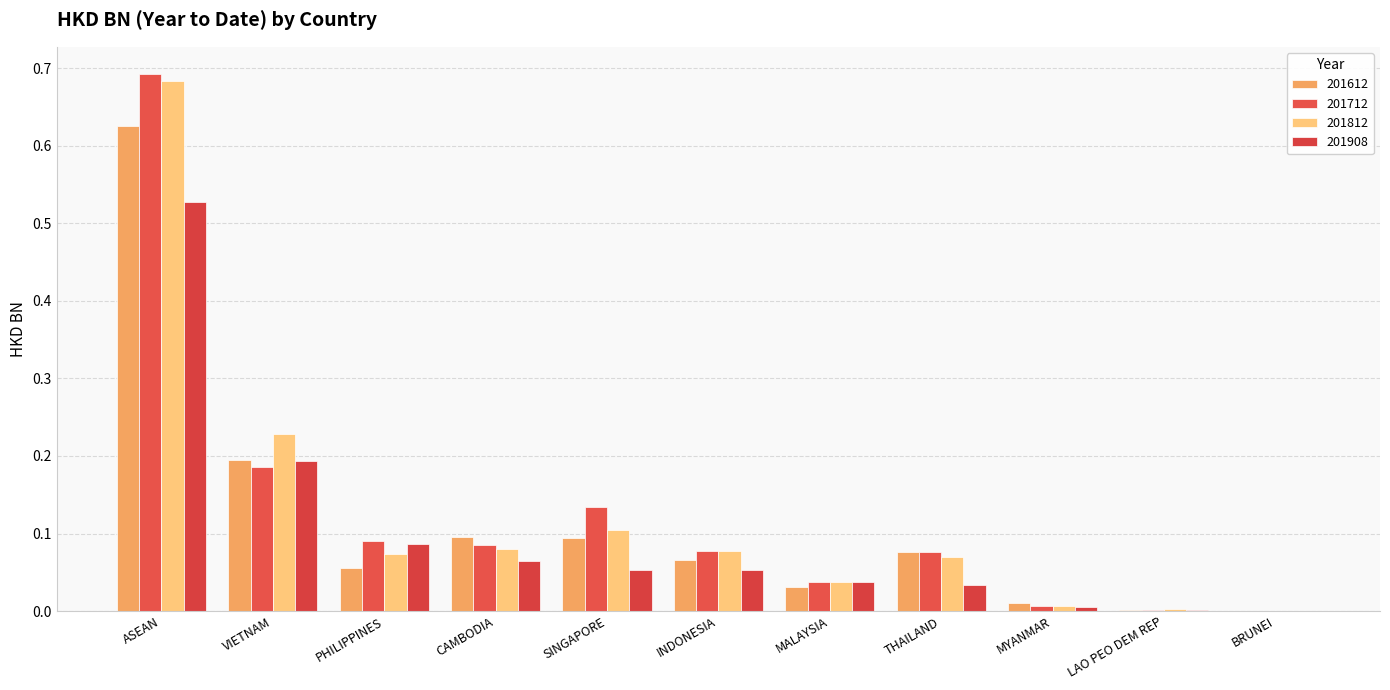

How many groups of bars are there?

11